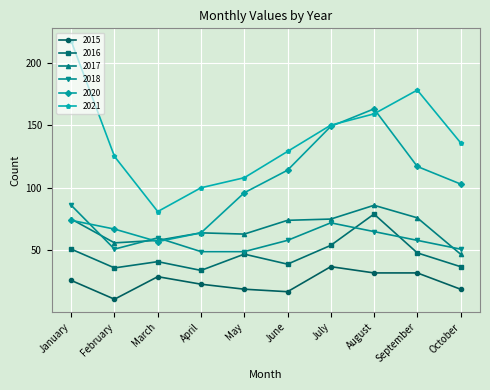

Reading right to left, list all the values displayed in this chart.

2015: October=19	September=32	August=32	July=37	June=17	May=19	April=23	March=29	February=11	January=26
2016: October=37	September=48	August=79	July=54	June=39	May=47	April=34	March=41	February=36	January=51
2017: October=47	September=76	August=86	July=75	June=74	May=63	April=64	March=58	February=56	January=75
2018: October=51	September=58	August=65	July=72	June=58	May=49	April=49	March=60	February=51	January=86
2020: October=103	September=117	August=163	July=149	June=114	May=96	April=64	March=57	February=67	January=74
2021: October=136	September=178	August=159	July=150	June=129	May=108	April=100	March=81	February=125	January=217